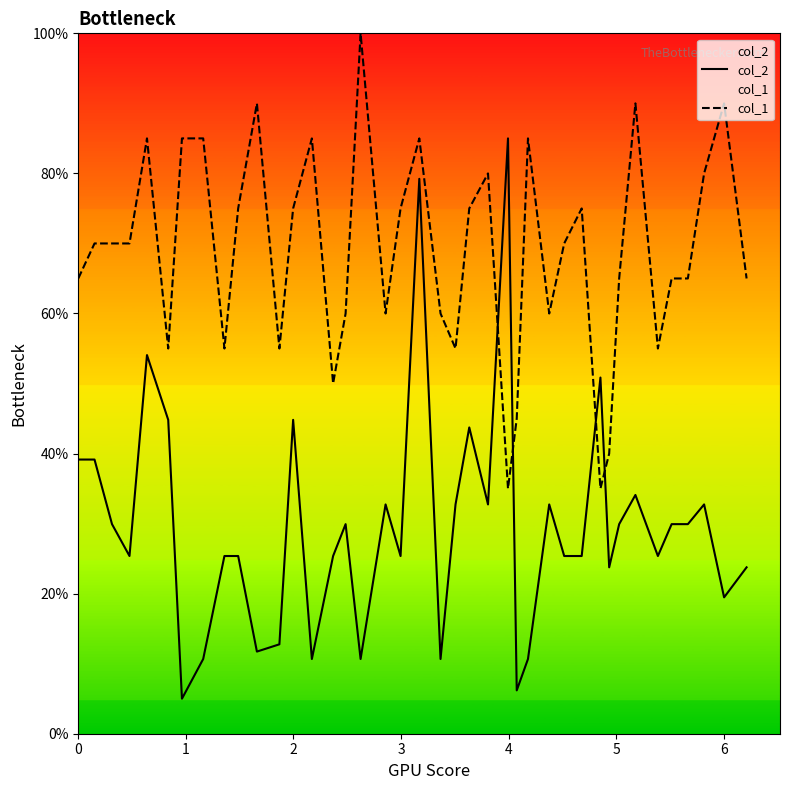

Does the chart have visible grid lines?

No